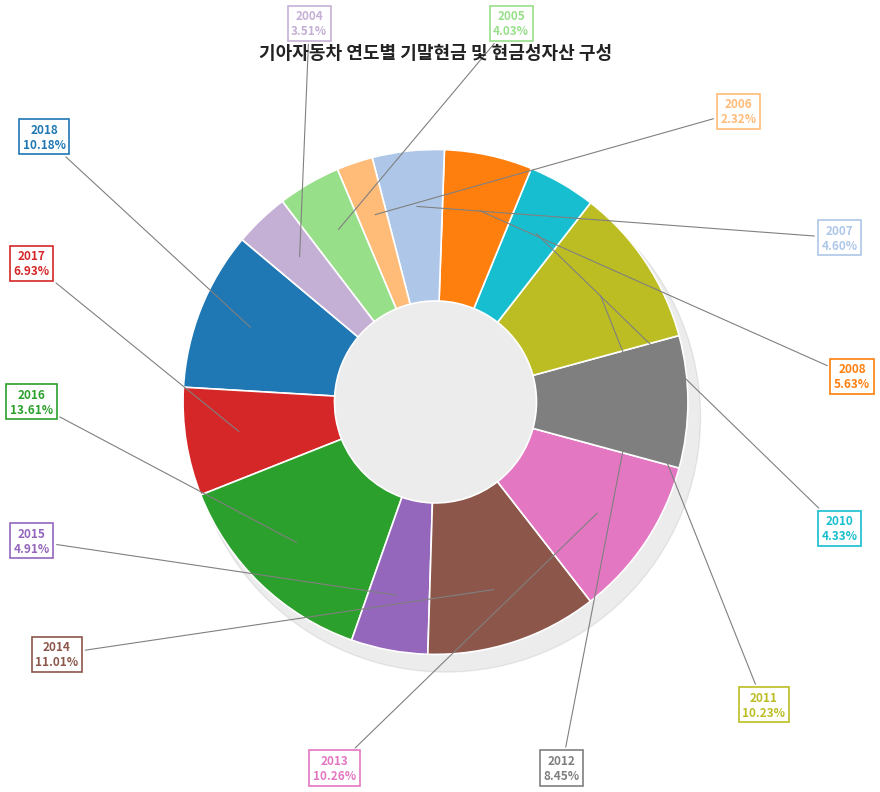

What is the total percentage of 2018 and 2010?

14.5%